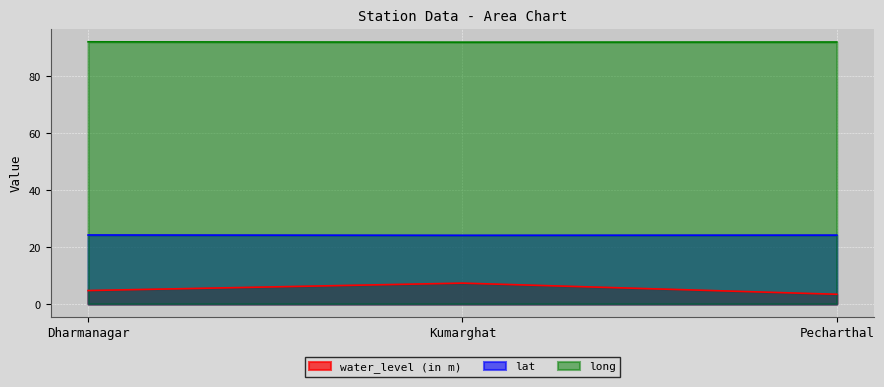

What is the label of the 1st point from the right?

Pecharthal